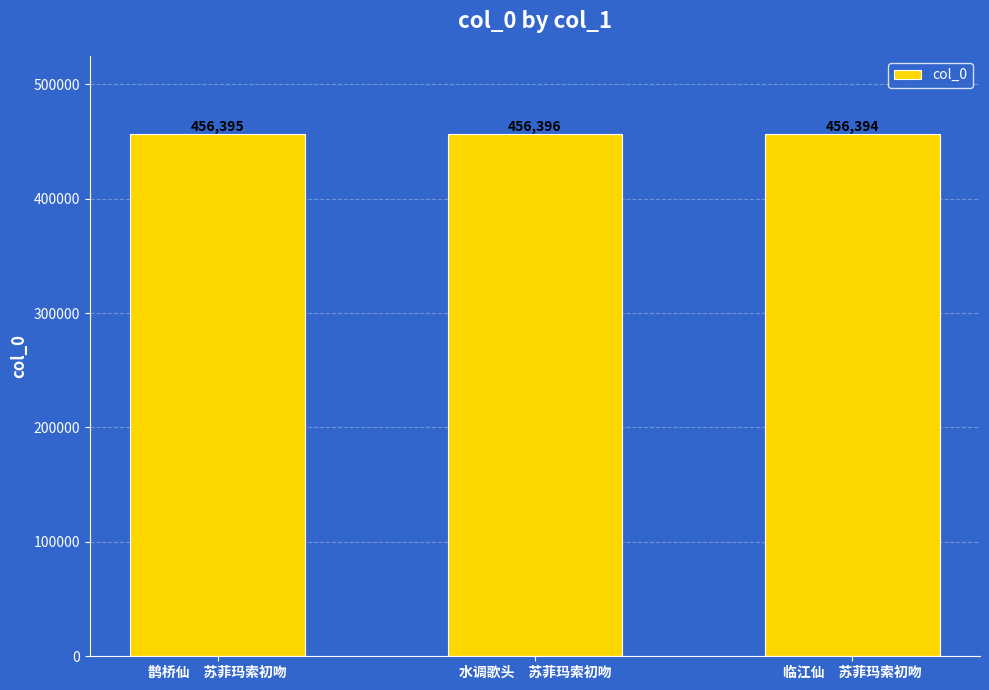

Between 鹊桥仙　苏菲玛索初吻 and 水调歌头　苏菲玛索初吻, which is larger?

水调歌头　苏菲玛索初吻